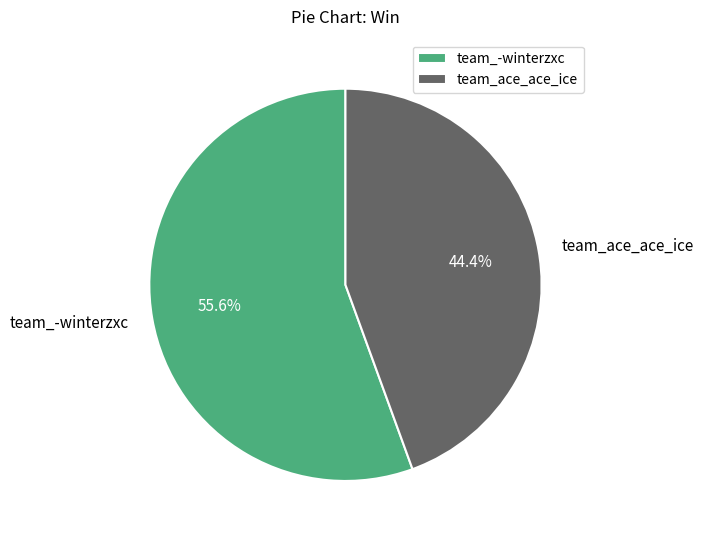

Is team_ace_ace_ice the majority of the pie?

No